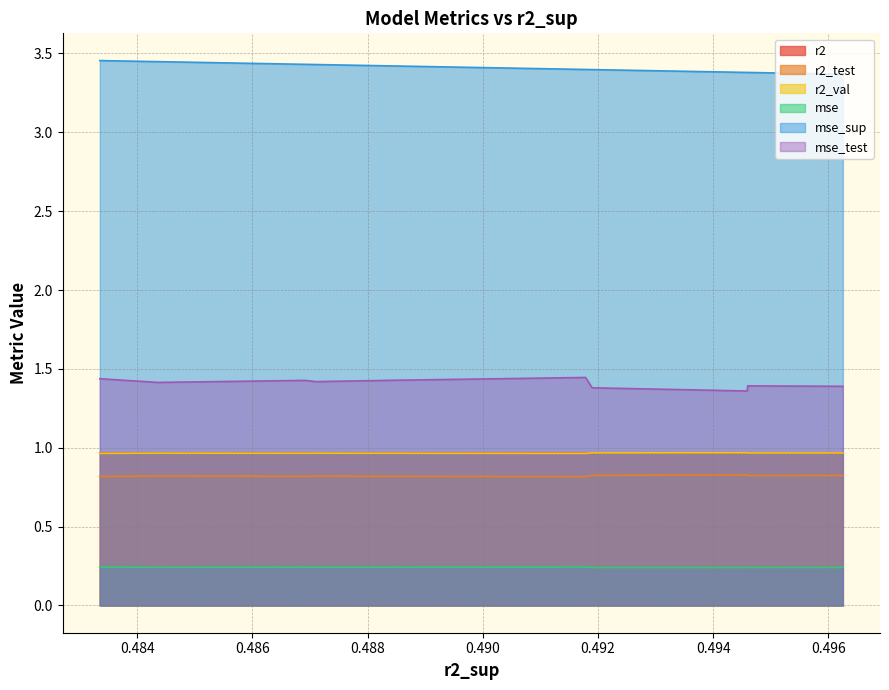

True or false: mse_sup and r2_test intersect in this chart.

False